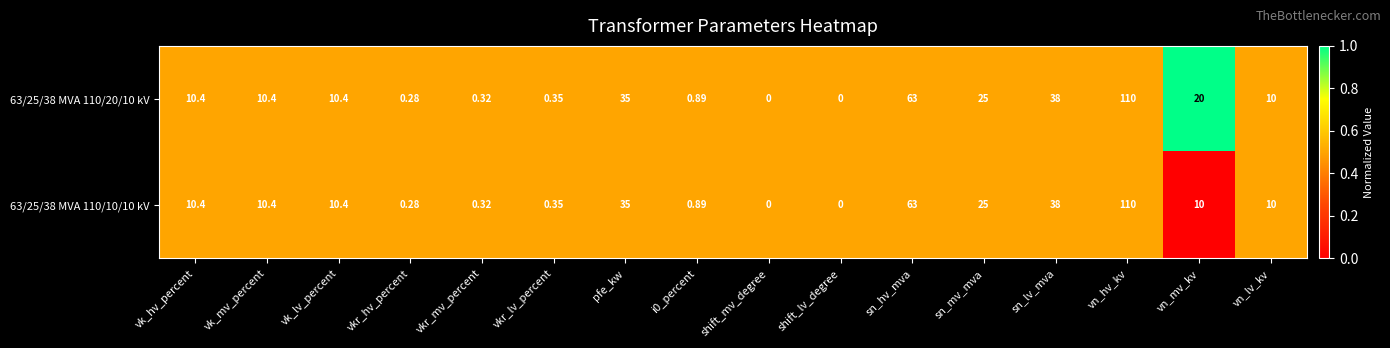

Rank the series by their average value, from lowest to highest.

63/25/38 MVA 110/10/10 kV, 63/25/38 MVA 110/20/10 kV